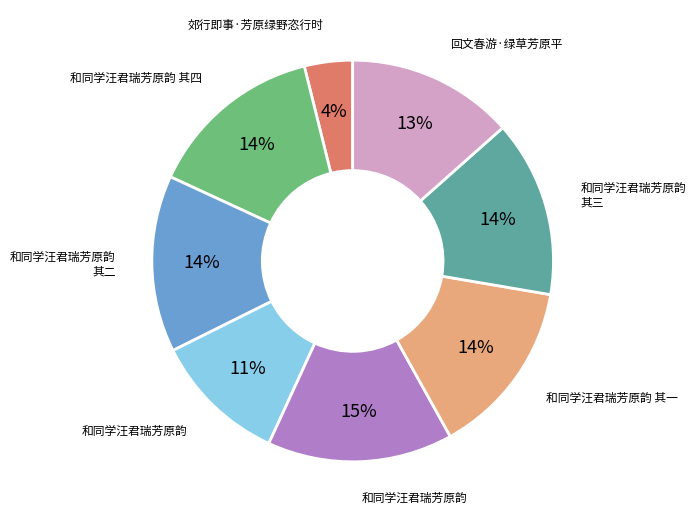

Does any single category account for the majority?

No